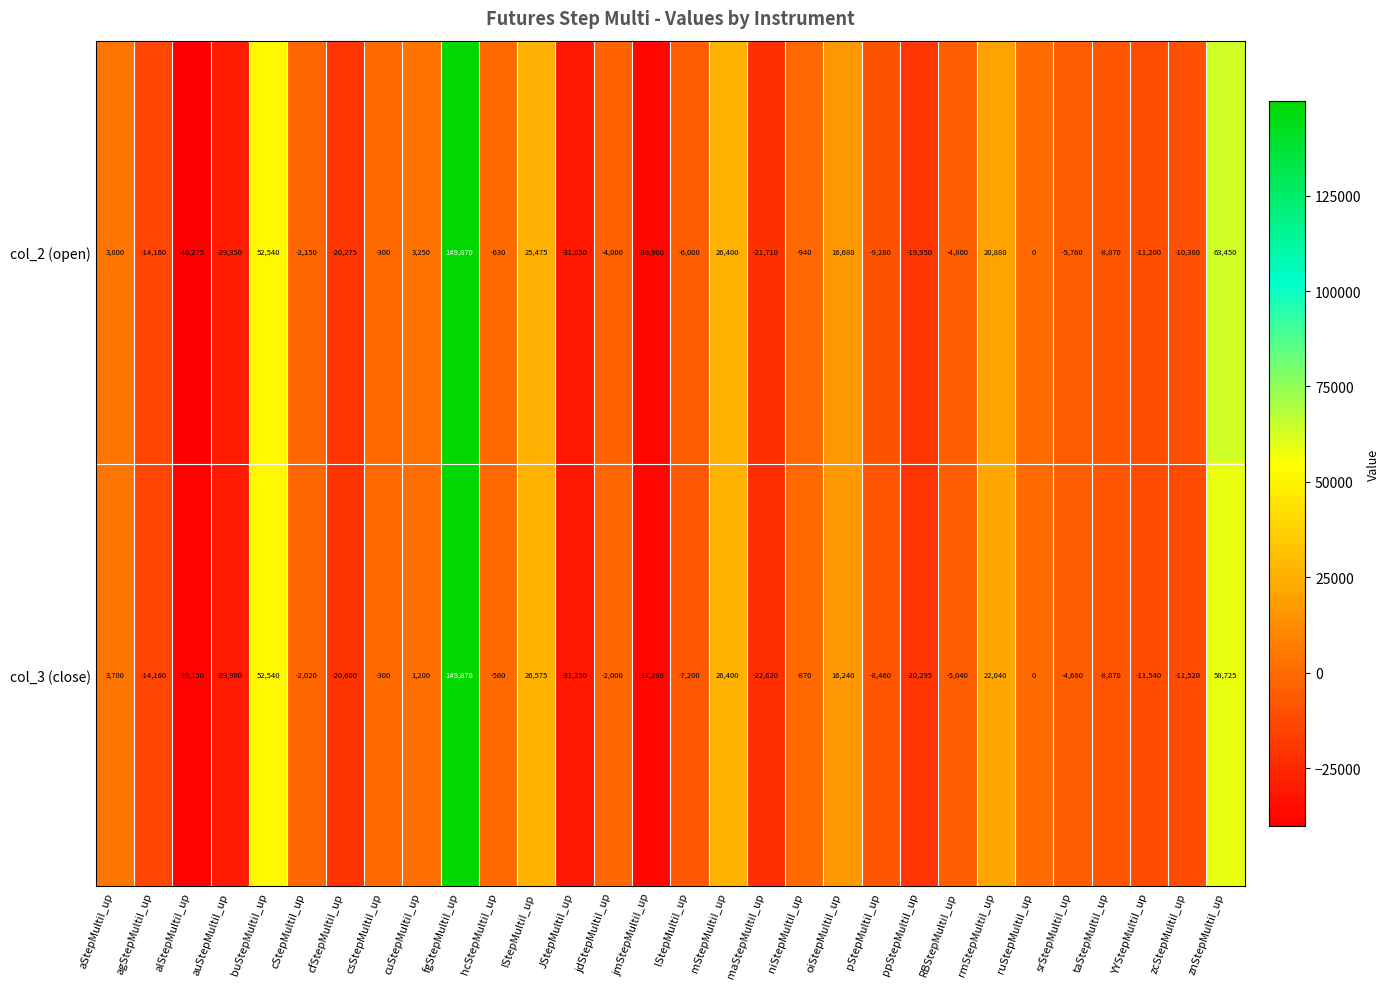

List the series in order of their overall mean, highest first.

col_2 (open), col_3 (close)